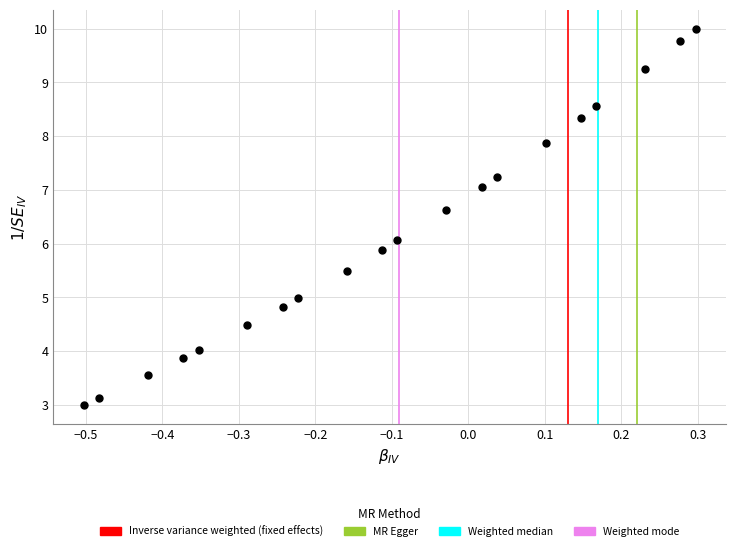

What is the range of X values (max minus min)?

0.8